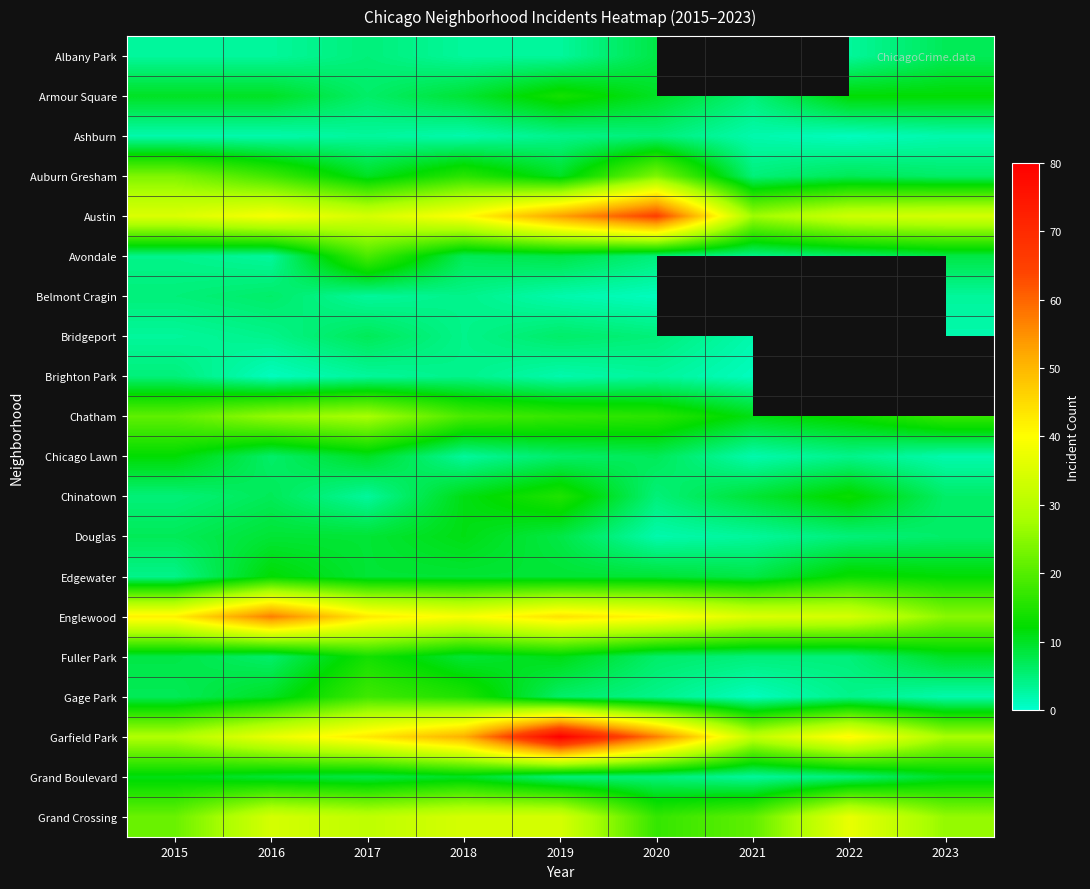

Is the value of Albany Park at 2016 greater than the value of Austin at 2015?

No